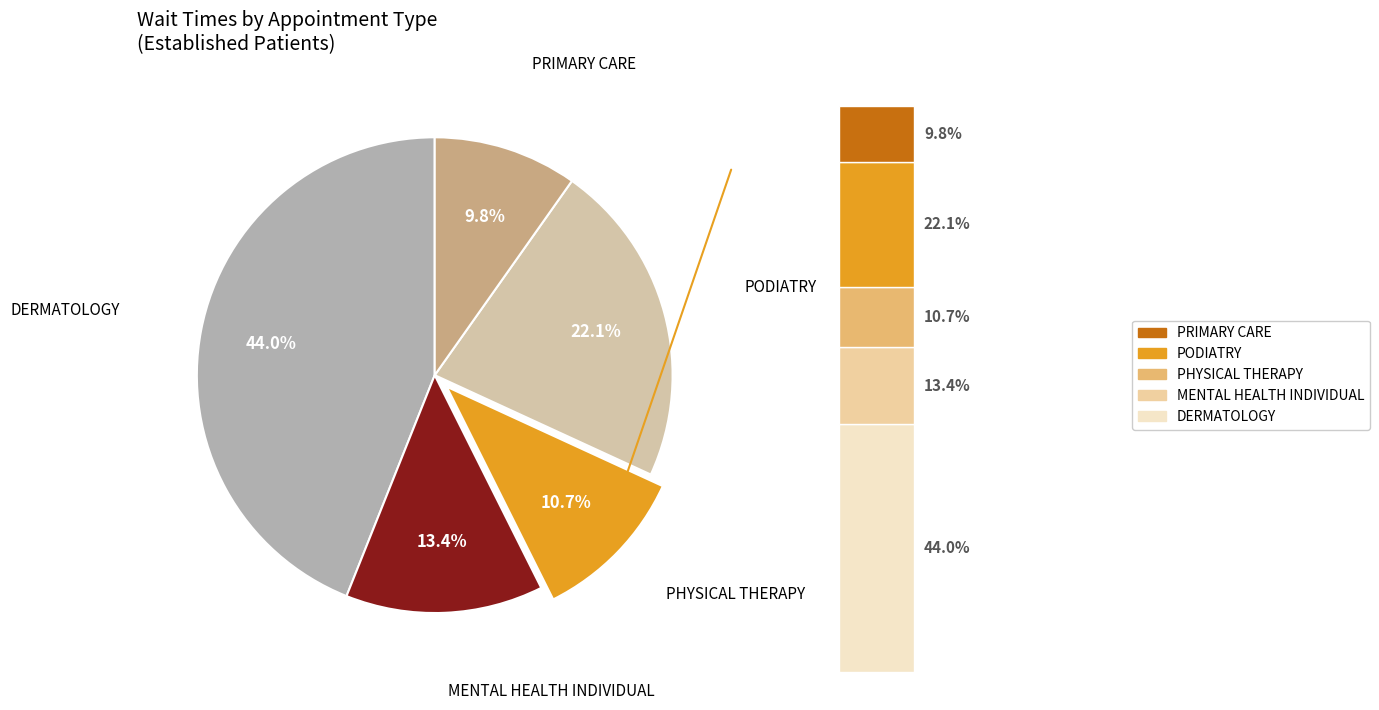

Is there a majority slice in this chart?

No